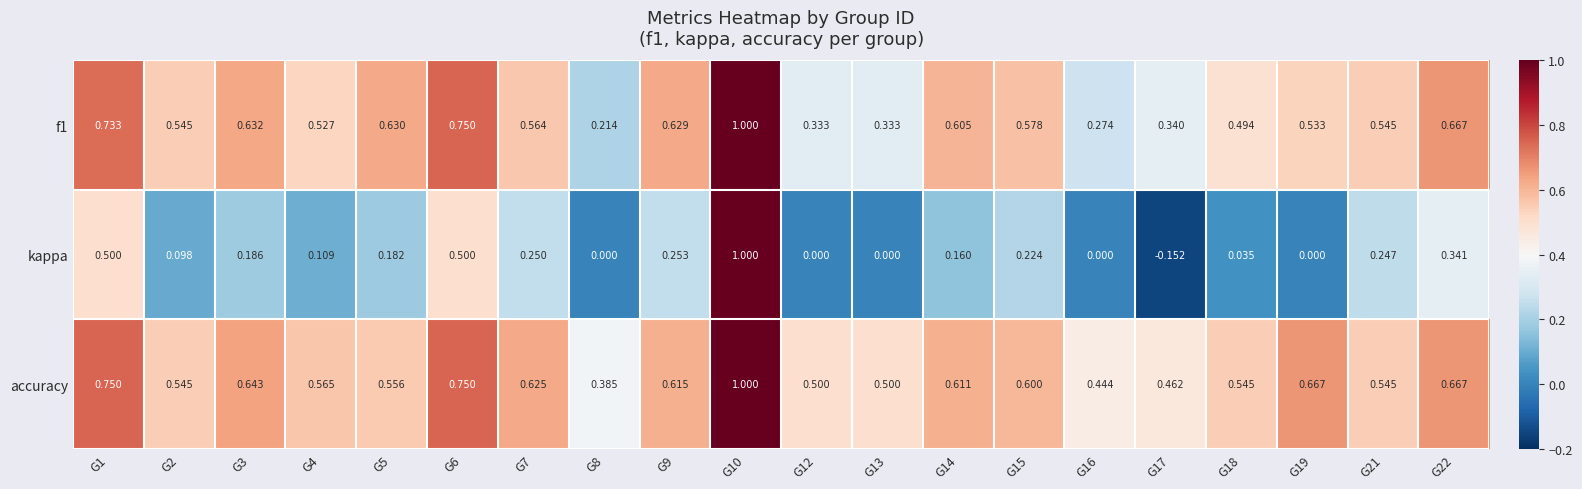

Which series changed the most between G6 and G13?

kappa